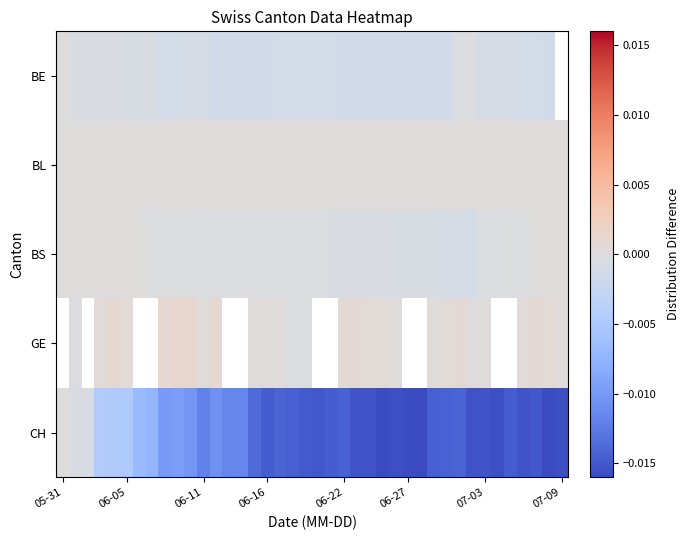

How many data points in GE are less than 0?

3